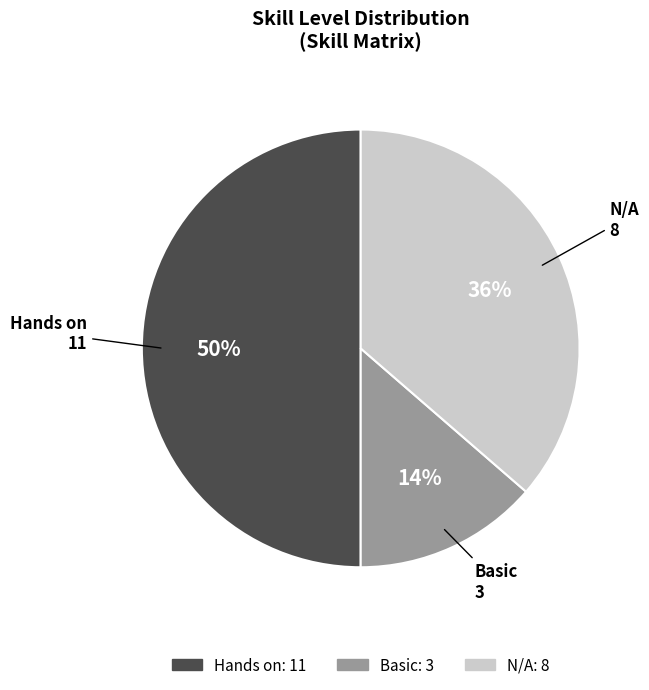

Is it true that Basic is 6% of the pie?

False